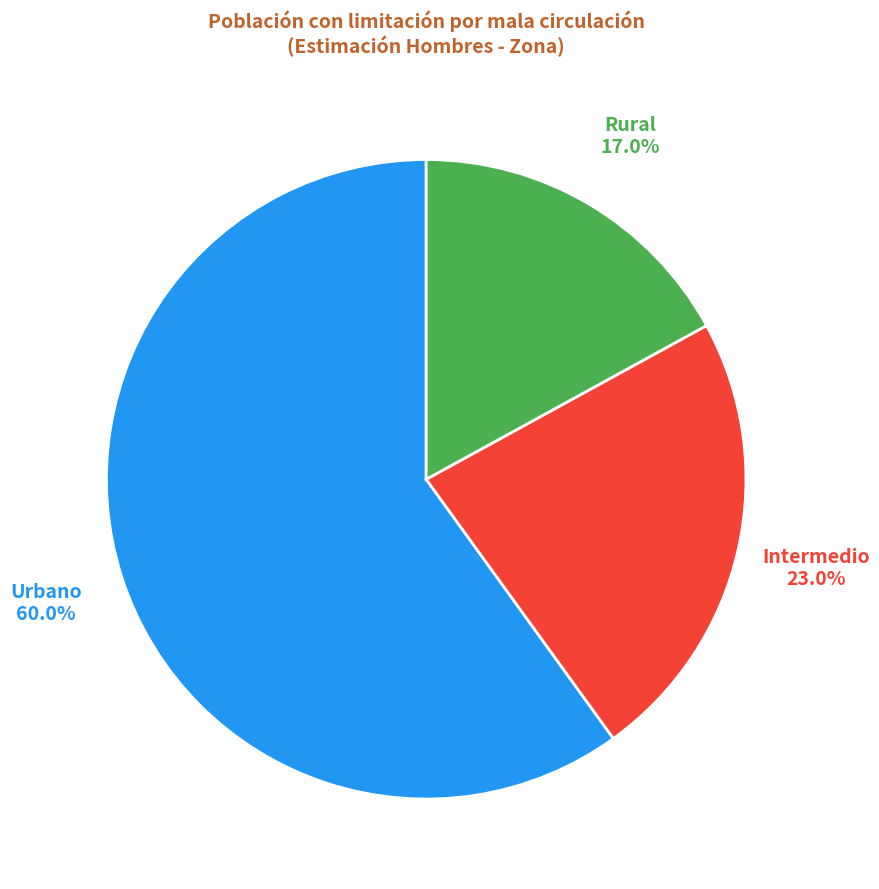

Does any single category account for the majority?

Yes